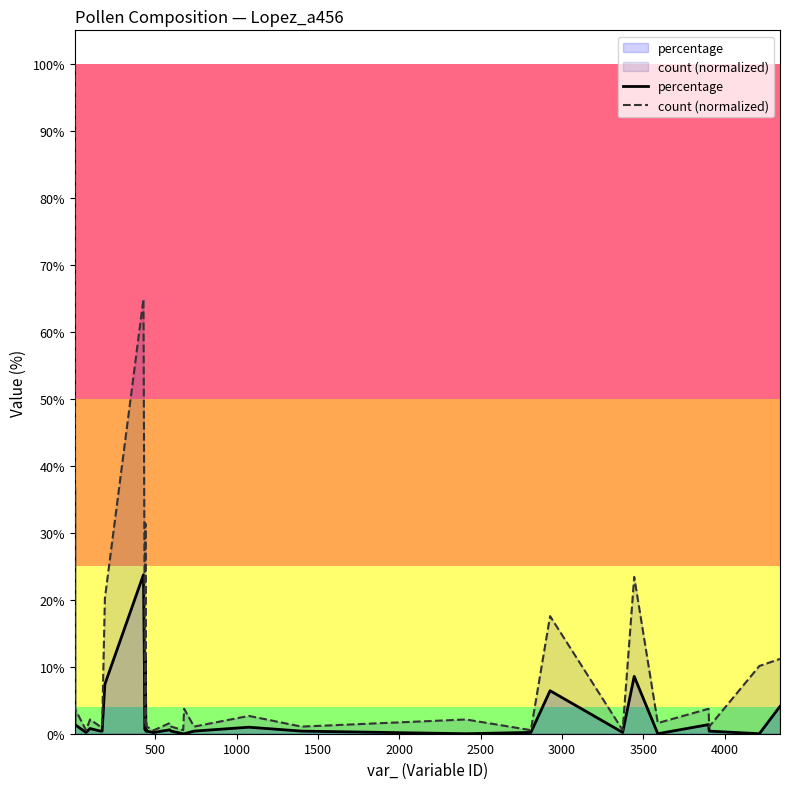

What is the greatest value displayed?

100.0